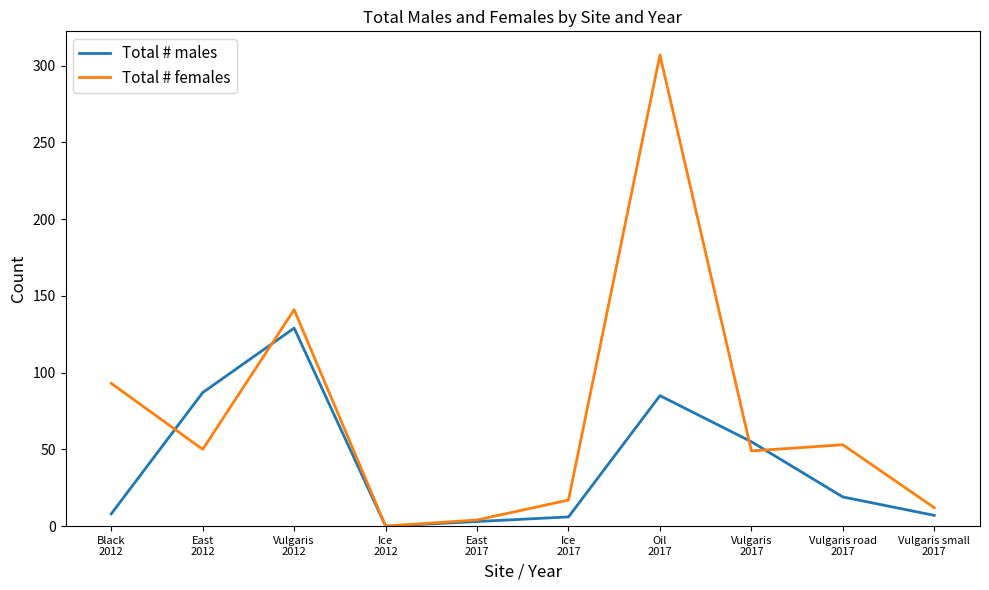

List the series in order of their overall mean, highest first.

Total # females, Total # males